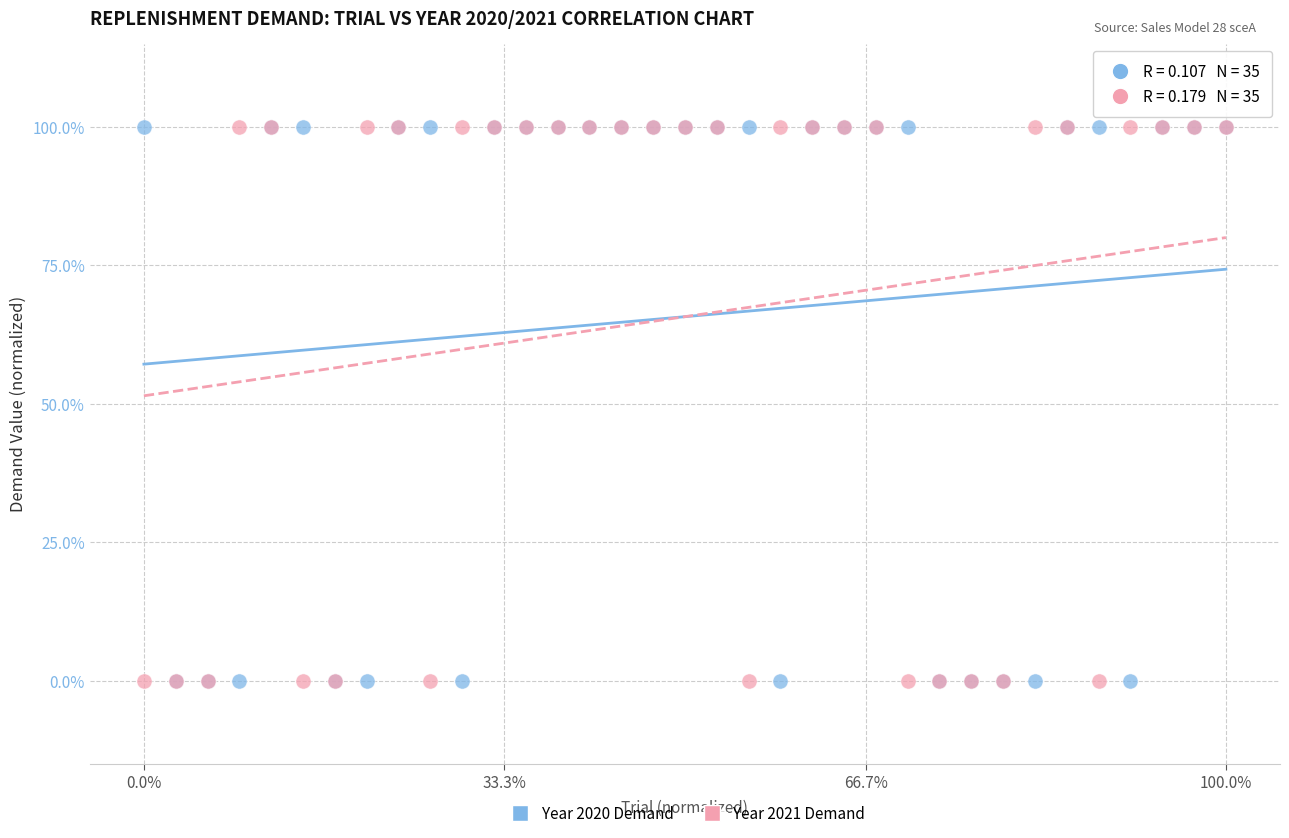

What are all the series names shown in the legend?

Year 2020 Demand, Year 2021 Demand